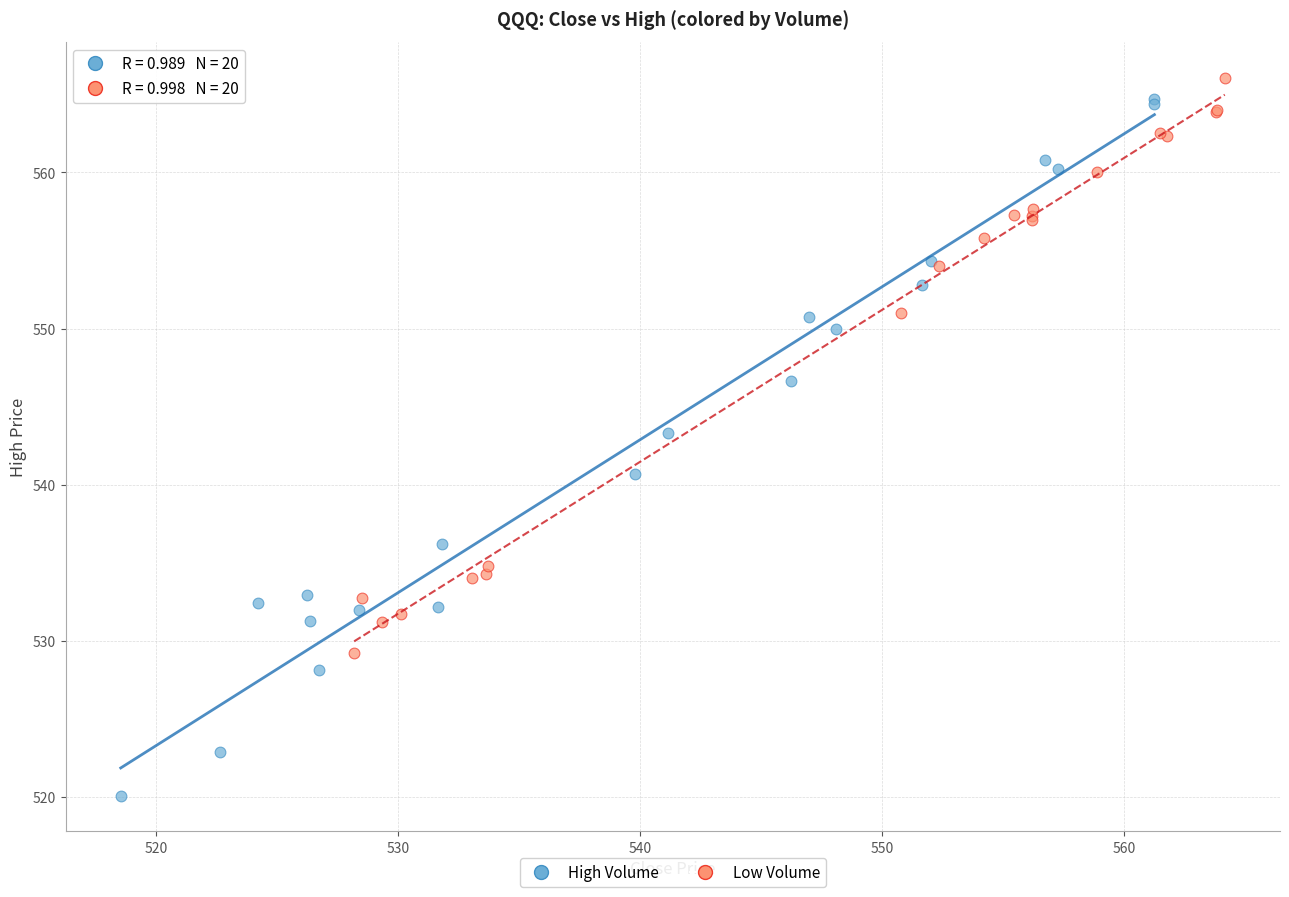

Which series reaches the minimum Y coordinate?

High Volume